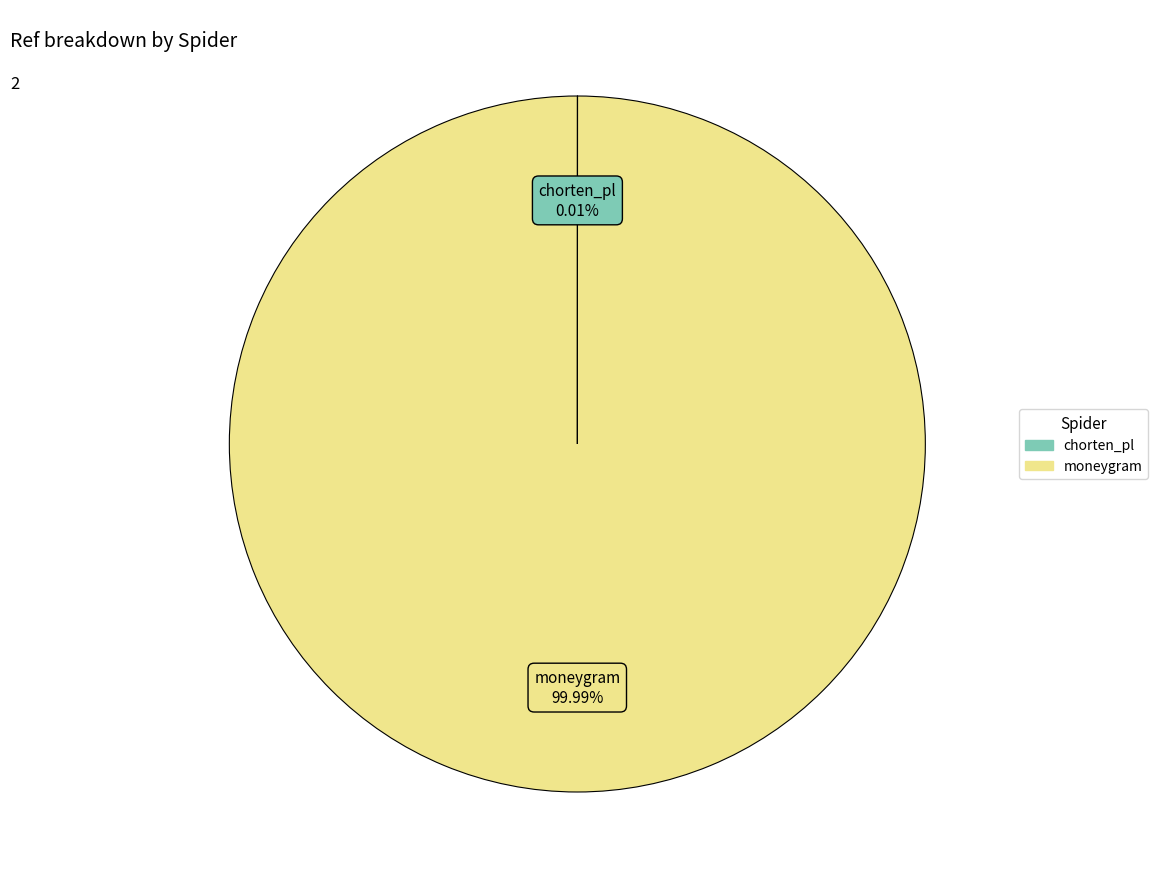

Is moneygram the majority of the pie?

Yes